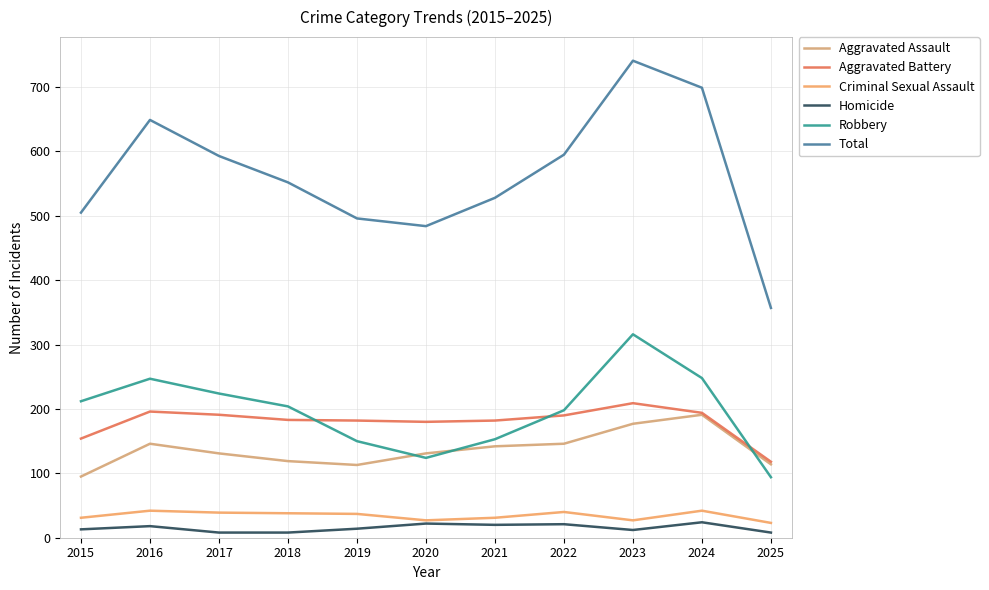

True or false: Total and Robbery intersect in this chart.

False